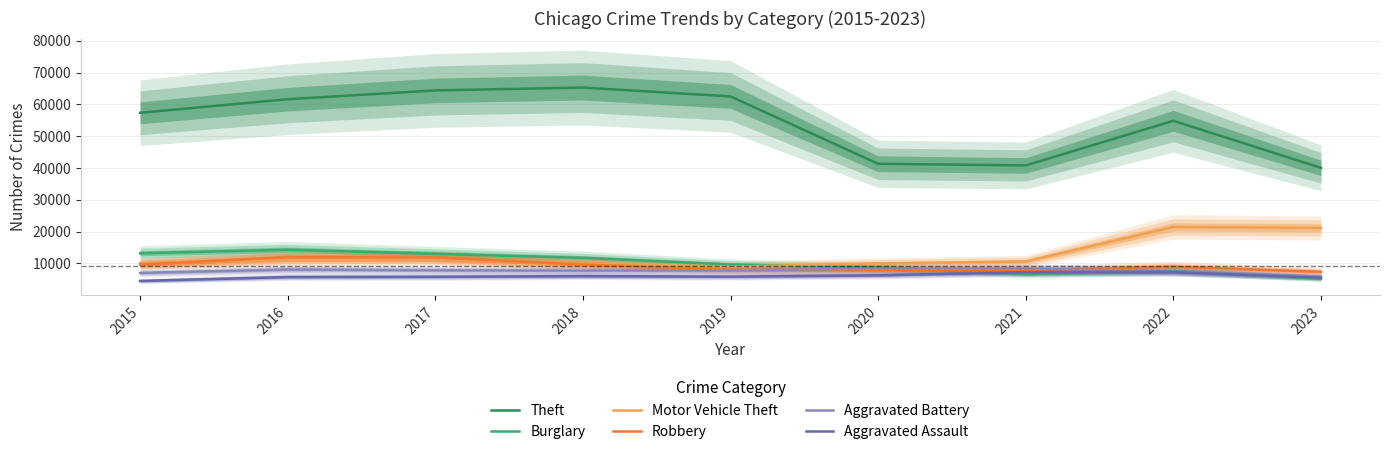

Reading left to right, what are all the values shown in this chart?

Theft: 2015=57350	2016=61621	2017=64386	2018=65287	2019=62492	2020=41322	2021=40801	2022=54828	2023=40044
Burglary: 2015=13184	2016=14289	2017=13001	2018=11747	2019=9638	2020=8758	2021=6659	2022=7593	2023=5240
Motor Vehicle Theft: 2015=10068	2016=11286	2017=11380	2018=9985	2019=8977	2020=9959	2021=10601	2022=21450	2023=21155
Robbery: 2015=9638	2016=11960	2017=11880	2018=9681	2019=7995	2020=7855	2021=7918	2022=8964	2023=7358
Aggravated Battery: 2015=7018	2016=8086	2017=7845	2018=7734	2019=7857	2020=8321	2021=8347	2022=7491	2023=5863
Aggravated Assault: 2015=4480	2016=5712	2017=5793	2018=6001	2019=5841	2020=6262	2021=7242	2022=7280	2023=5503